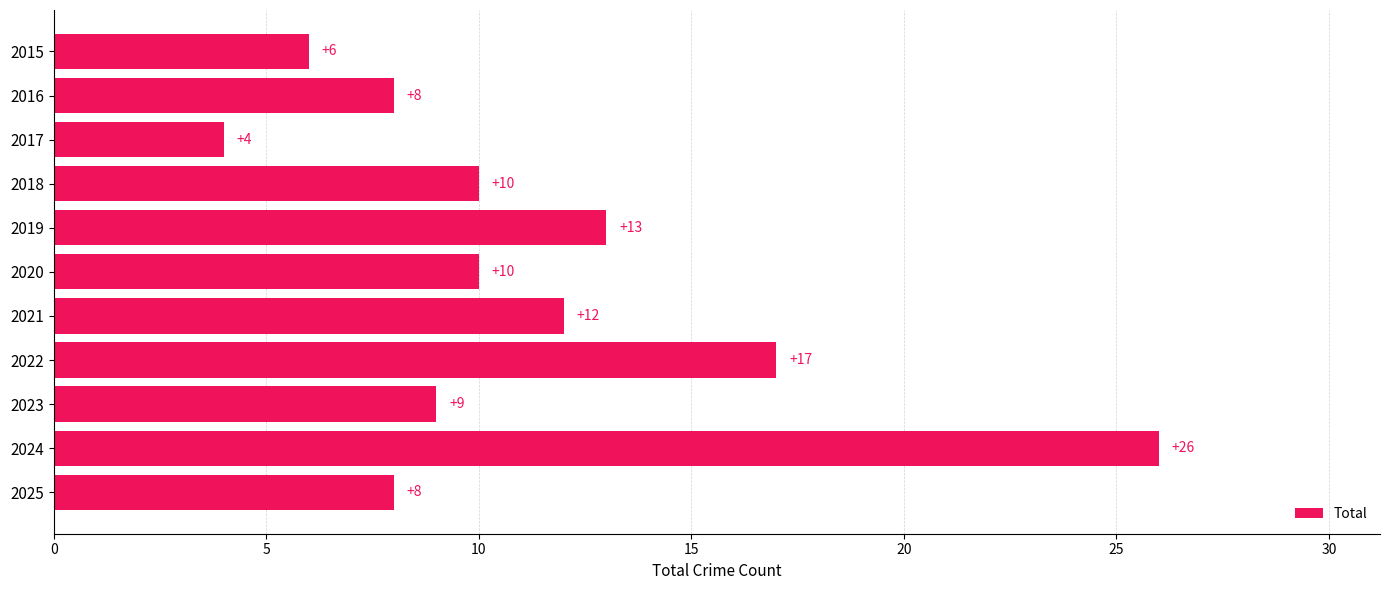

The chart shows a value of 4 at 2017. True or false?

True